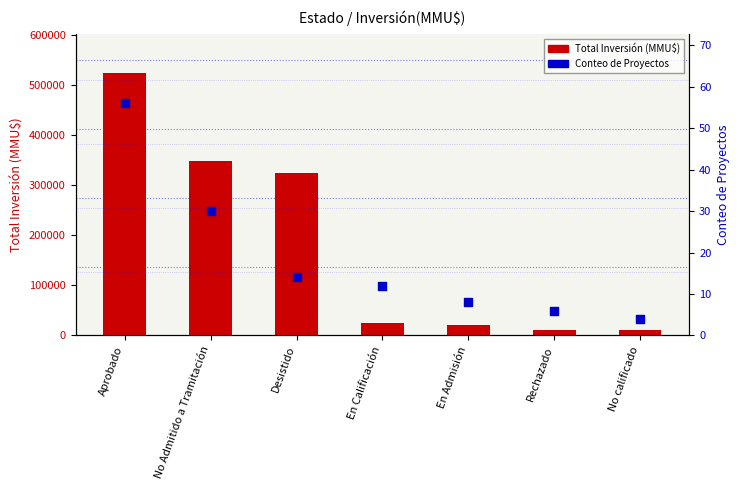

Is the value of Conteo de Proyectos at Rechazado greater than the value of Total Inversión (MMU$) at Rechazado?

No